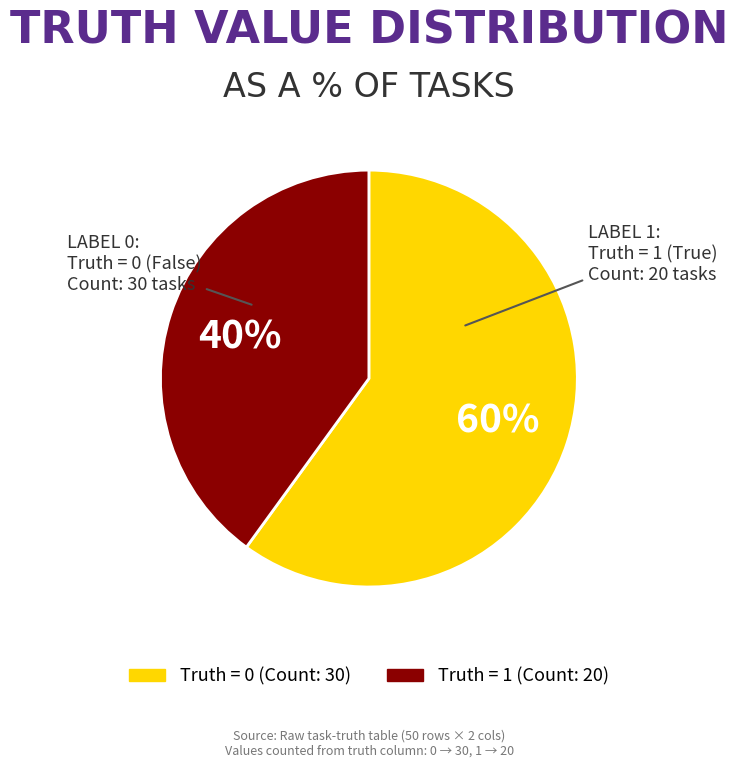

Is there a majority slice in this chart?

Yes